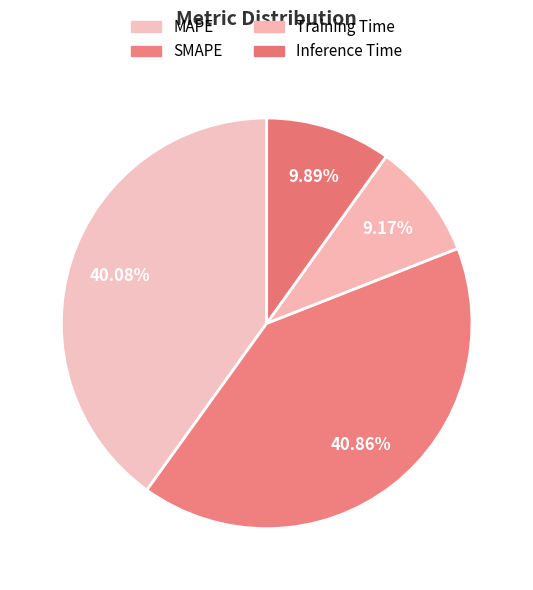

How many slices are in this pie chart?

4